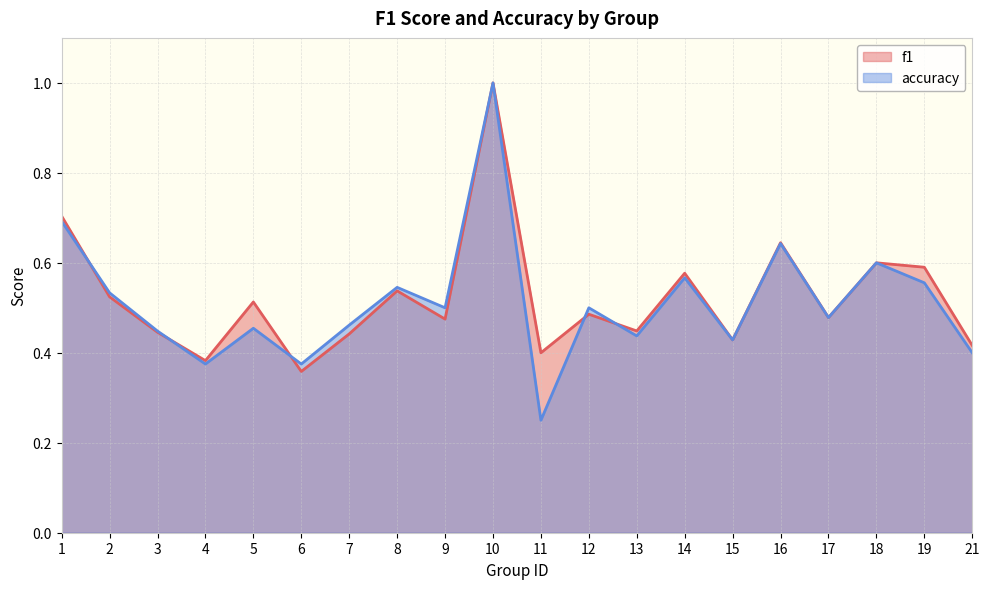

At 9, list the series in order from smallest to largest.

f1, accuracy